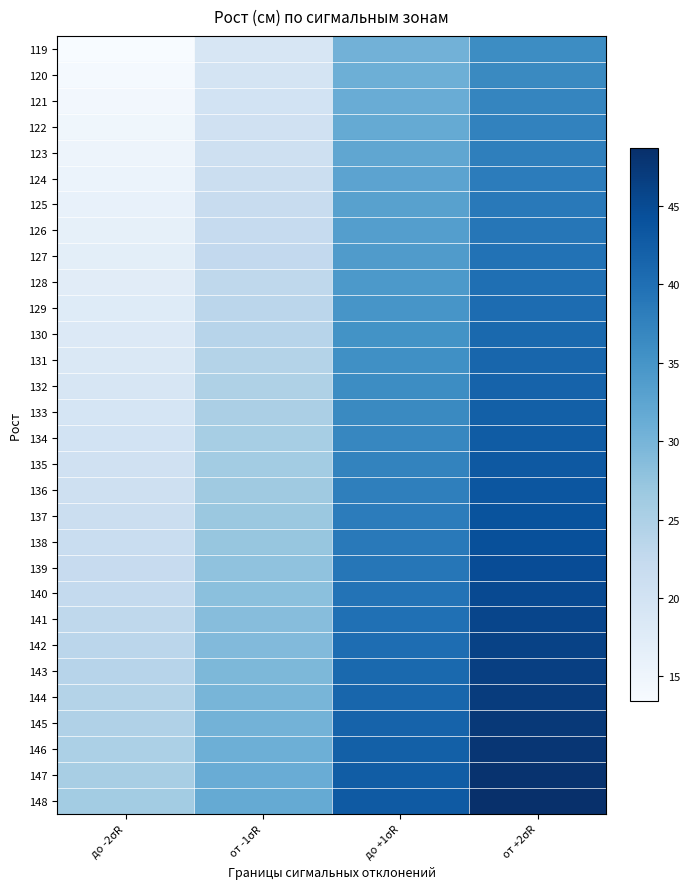

What is the minimum value shown in the chart?

13.4